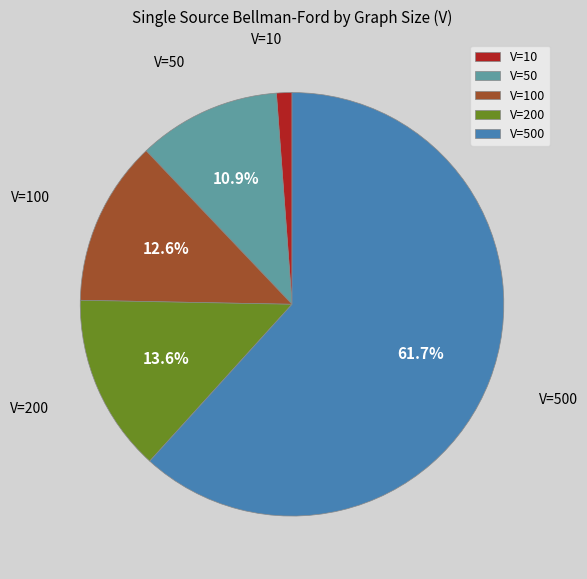

Count the number of slices in the pie.

5